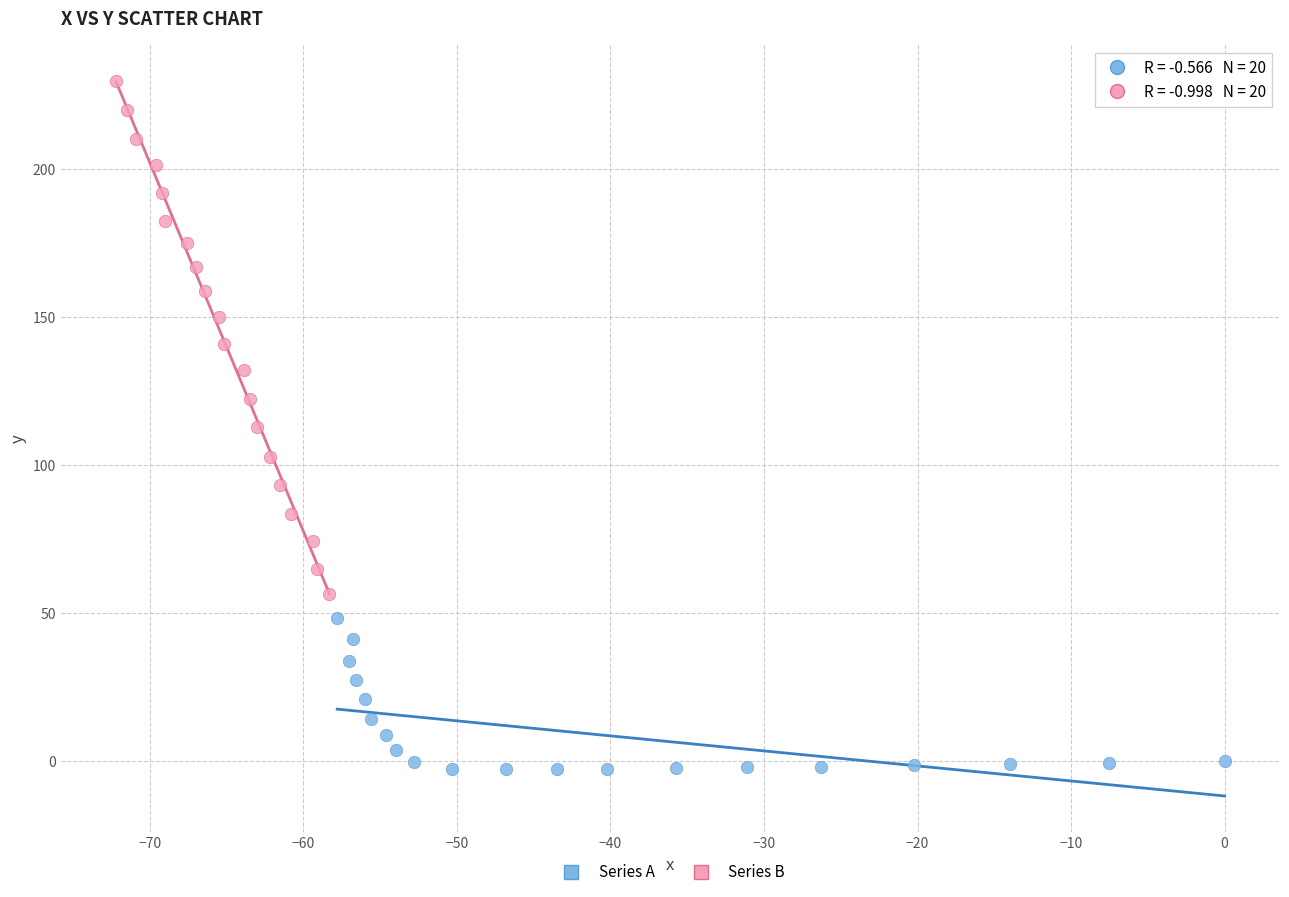

Which series has the widest spread of Y values?

Series B